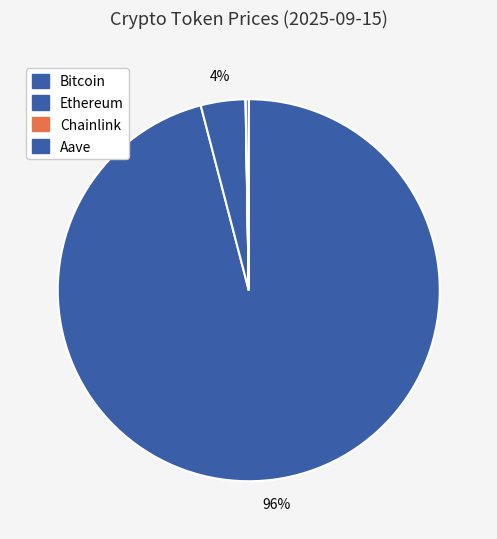

To the nearest percent, what is the average slice percentage?

25%